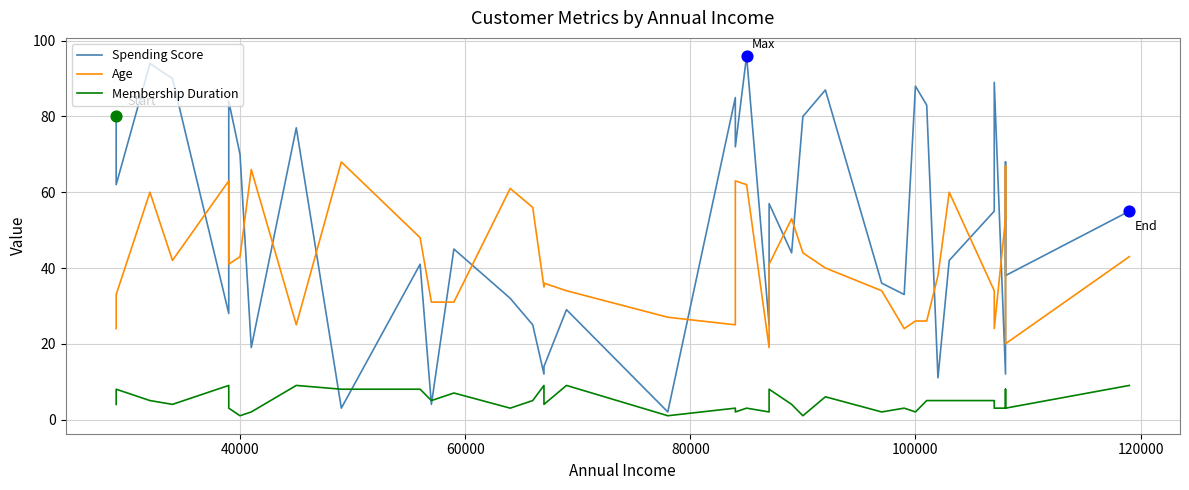

Is the value of Age at 34 greater than the value of Membership Duration at 29?

Yes